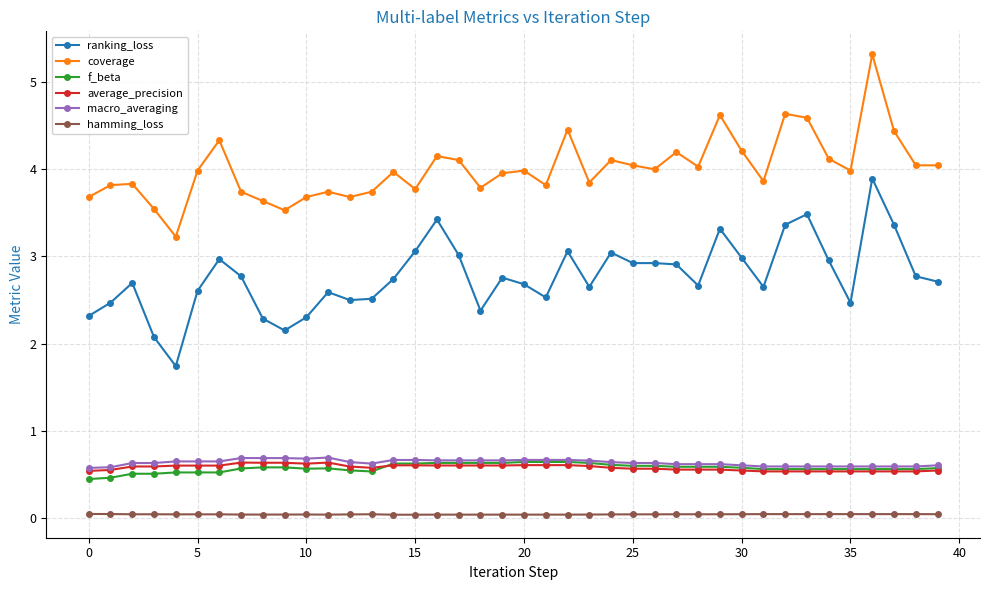

Which series has the widest spread of values?

ranking_loss